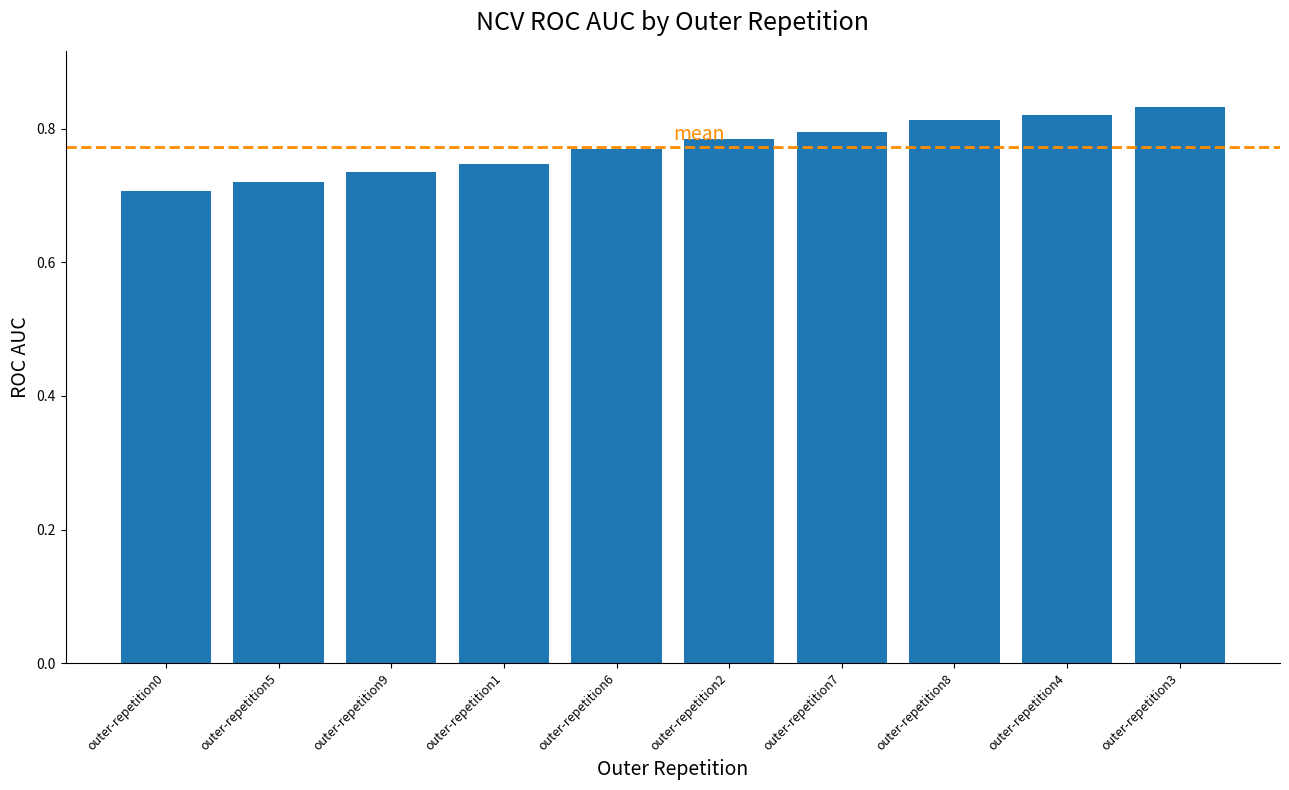

True or false: the data shows 1.2 at outer-repetition0.

False